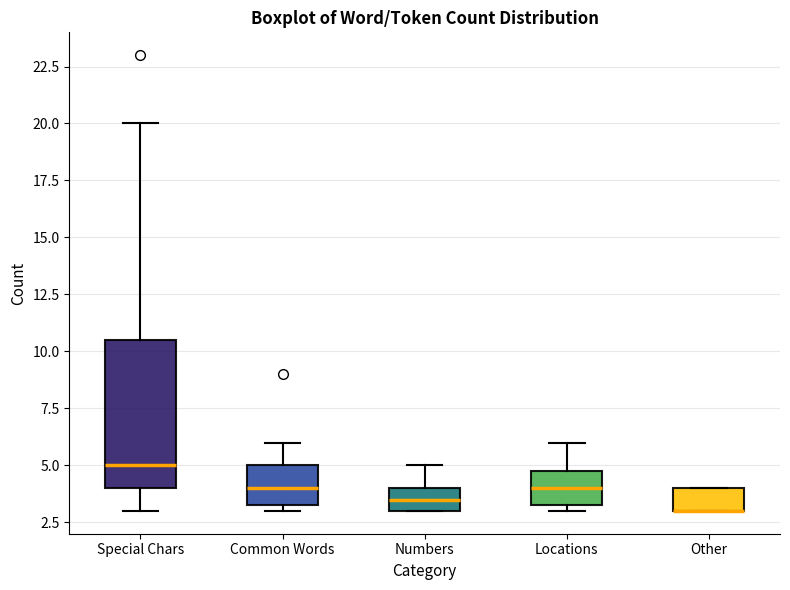

Which box is the tallest, from its lower edge to its upper edge?

Special Chars